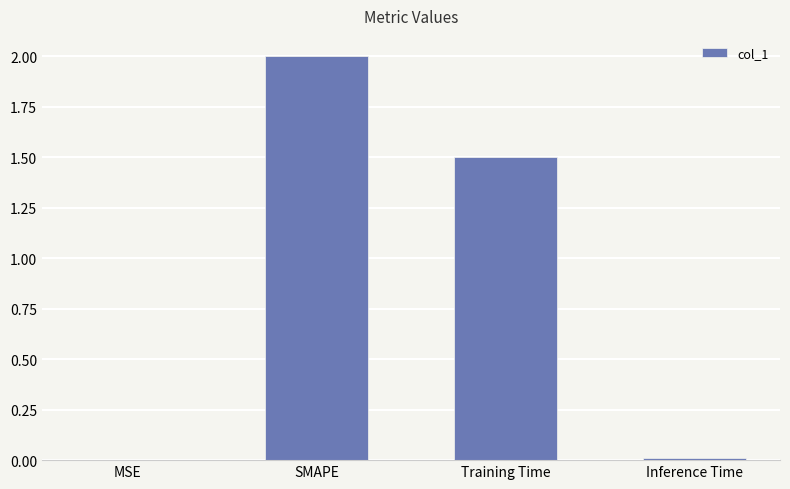

What is the maximum value shown in the chart?

2.0